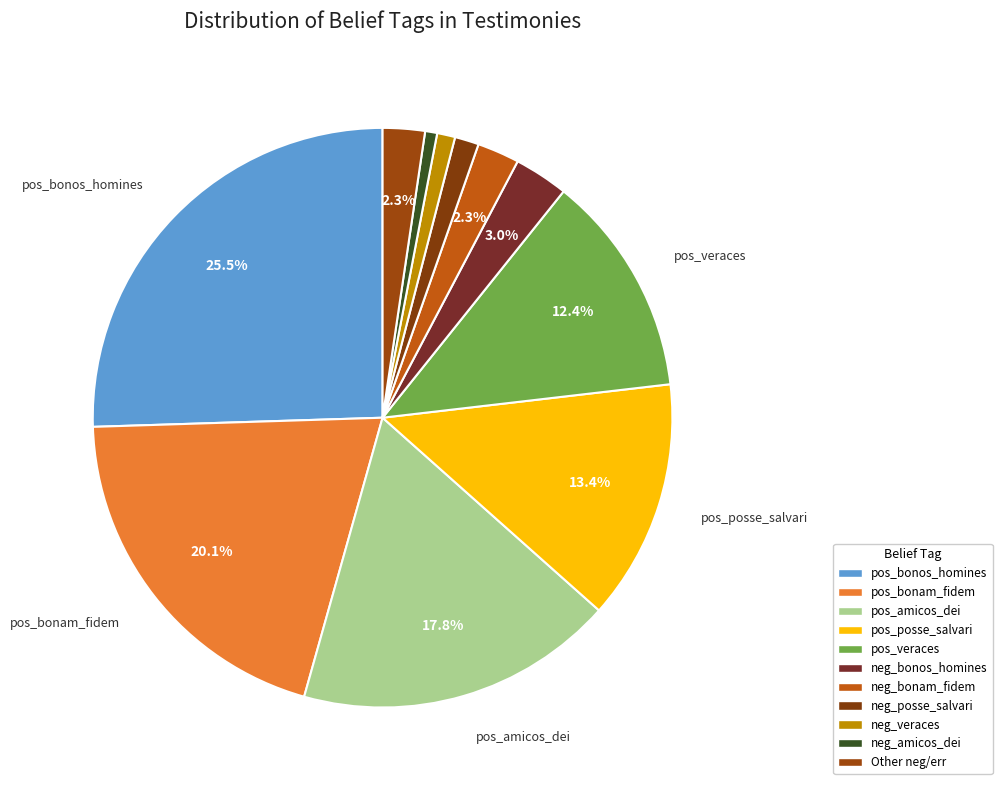

Which category has the biggest portion of the pie?

pos_bonos_homines